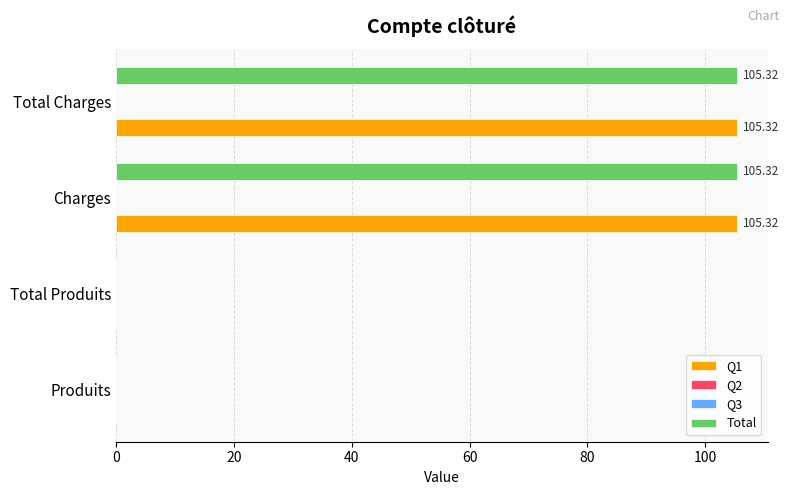

Reading right to left, what are all the values shown in this chart?

Q1: 105.3	105.3	0.0	0.0
Q2: 0.2	0.2	0.2	0.2
Q3: 0.2	0.2	0.2	0.2
Total: 105.3	105.3	0.0	0.0